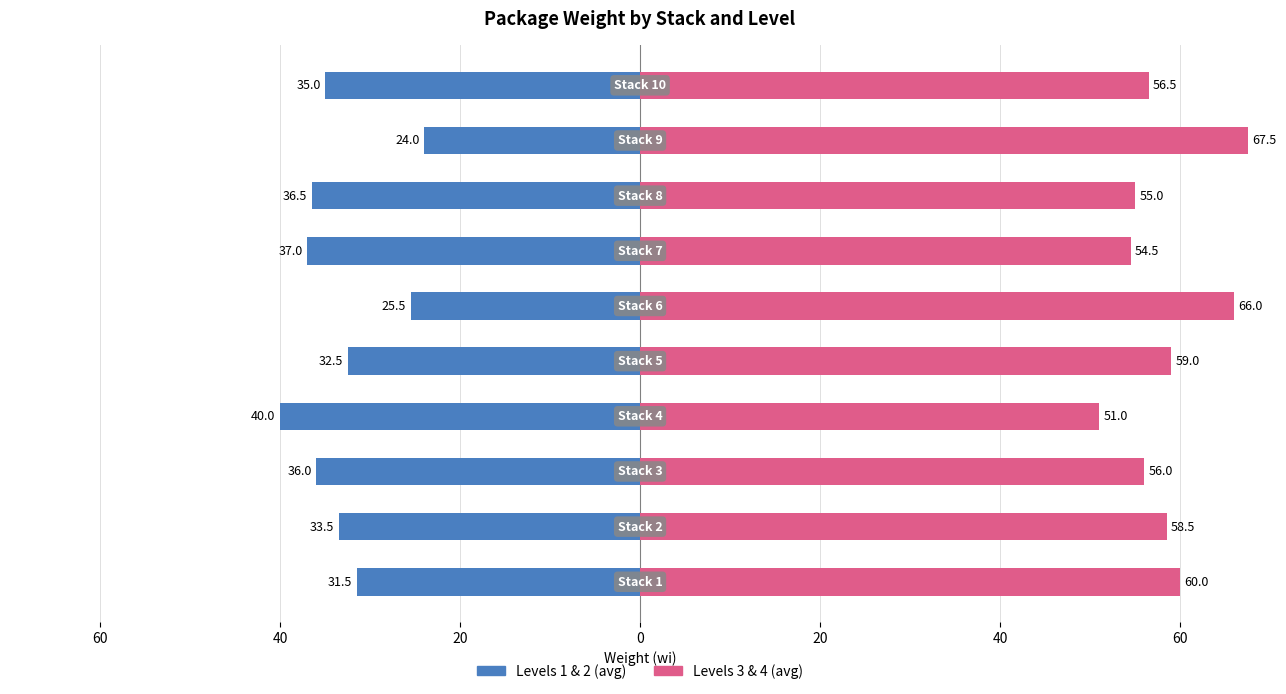

Reading right to left, transcribe all the data shown in this chart.

Levels 1 & 2 (avg): -35.0	-24.0	-36.5	-37.0	-25.5	-32.5	-40.0	-36.0	-33.5	-31.5
Levels 3 & 4 (avg): 56.5	67.5	55.0	54.5	66.0	59.0	51.0	56.0	58.5	60.0